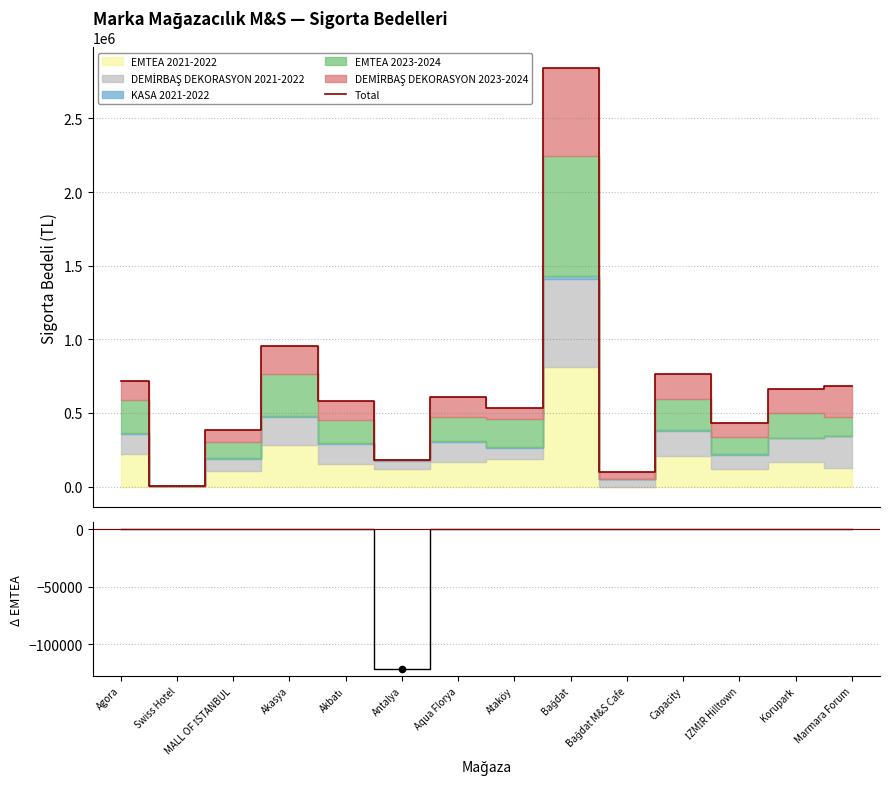

At which category is the sum across all series the highest?

Bağdat